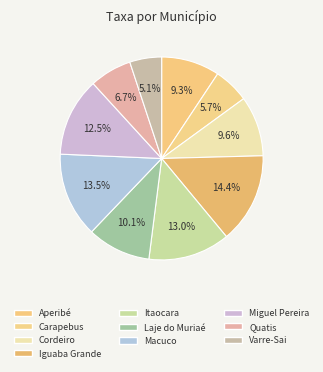

To the nearest percent, what percentage of the pie is Macuco?

14%